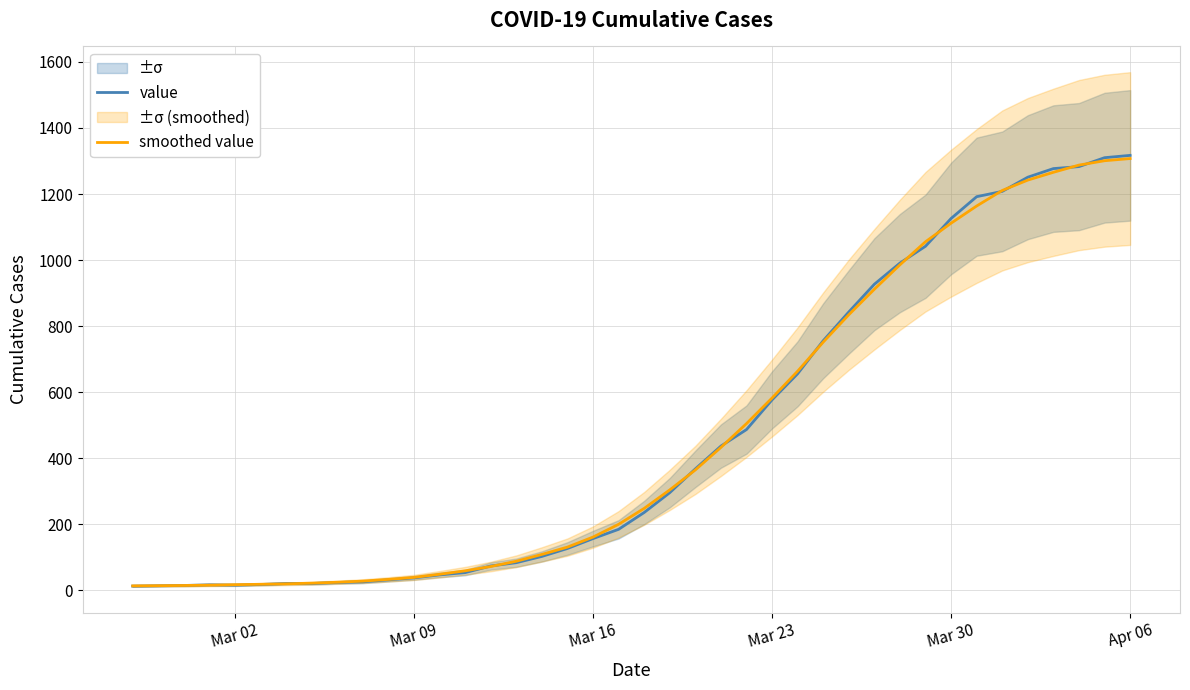

True or false: smoothed value has more than 0 interior local peaks.

False